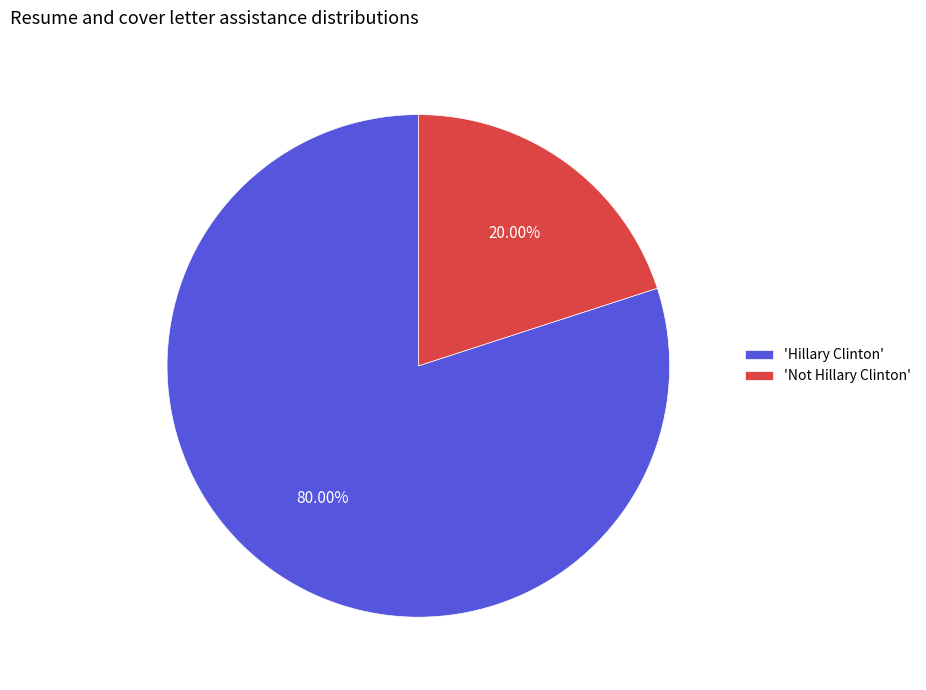

Which category has the smallest portion of the pie?

'Not Hillary Clinton'